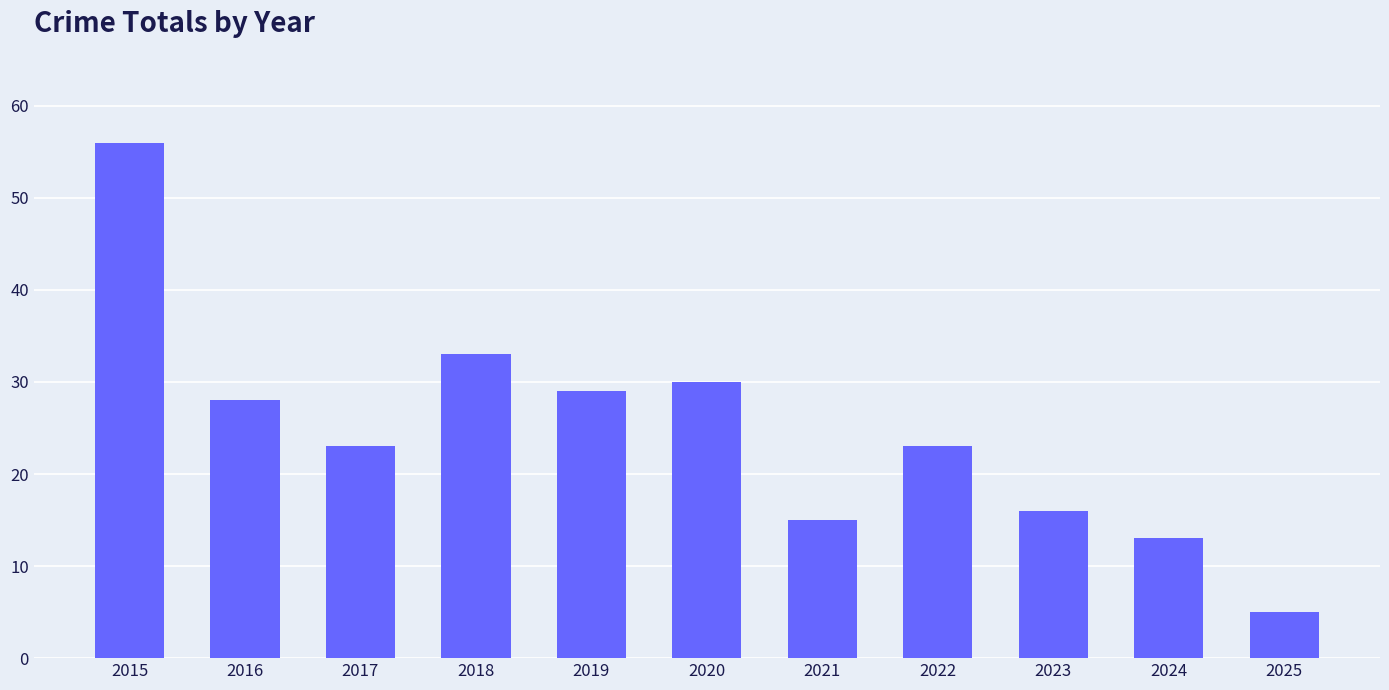

The chart shows a value of 23 at 2017. True or false?

True